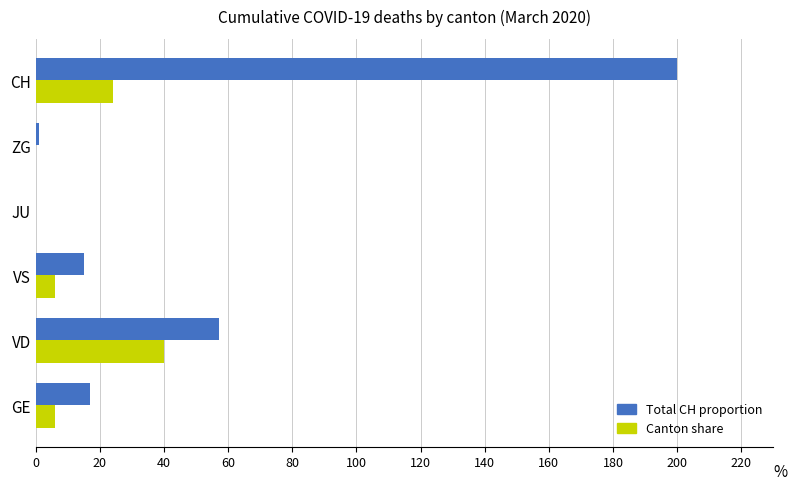

What is the highest value of the Canton share series?

40